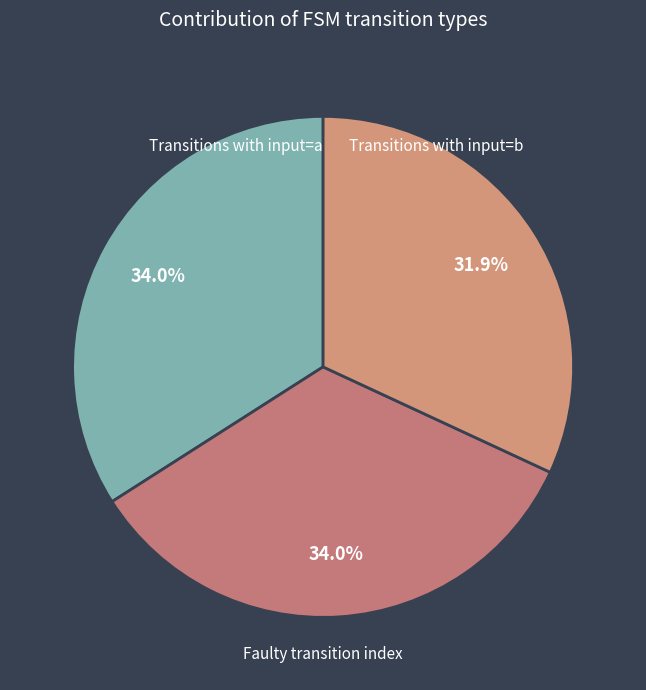

To the nearest percent, what is the difference between the largest and smallest slice percentages?

2%